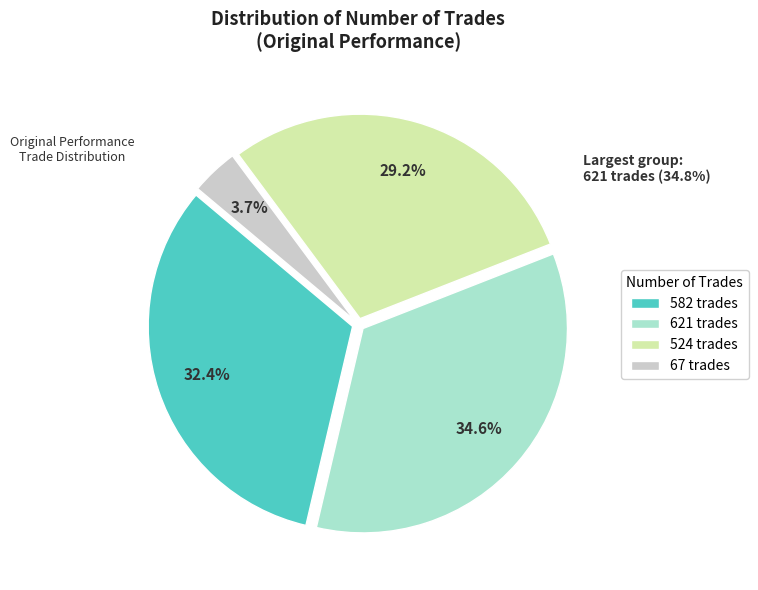

The 67 slice represents 4% of the pie. True or false?

True